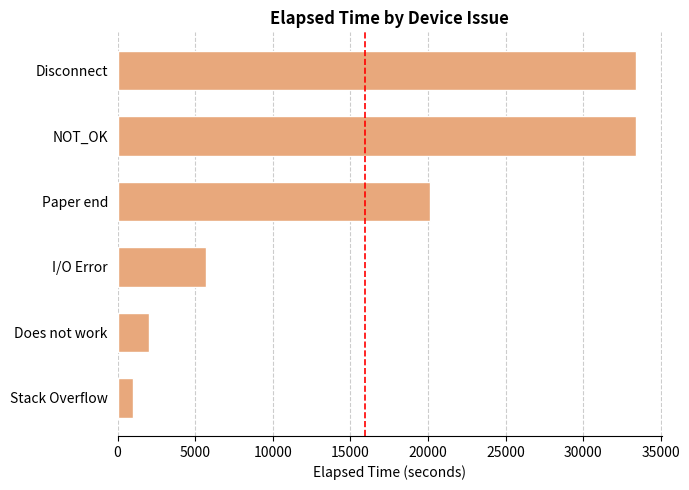

How many data points are less than 20130?

3